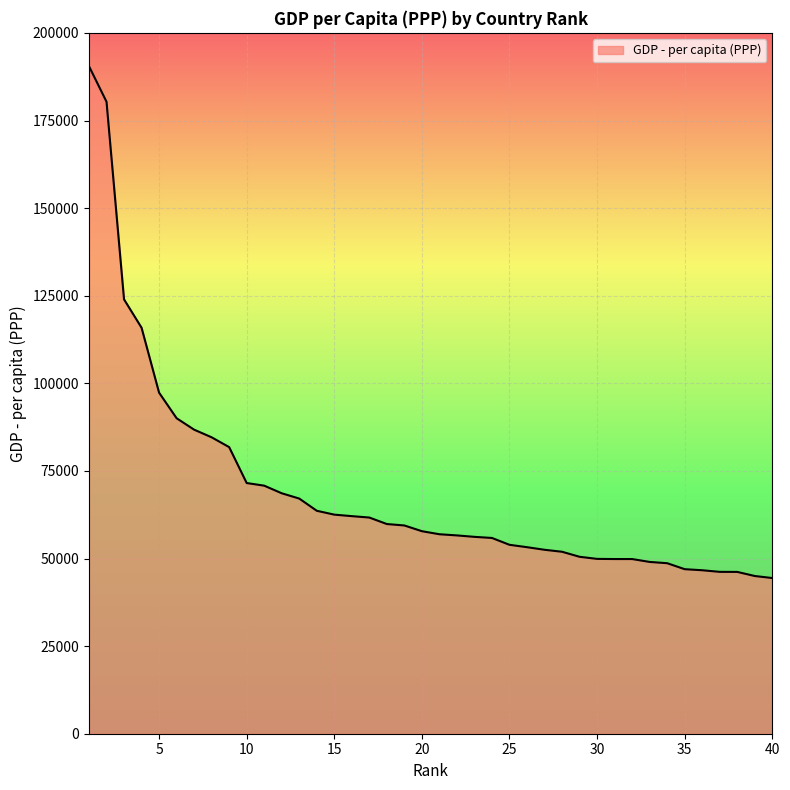

Does the chart display data point markers on the line(s)?

No